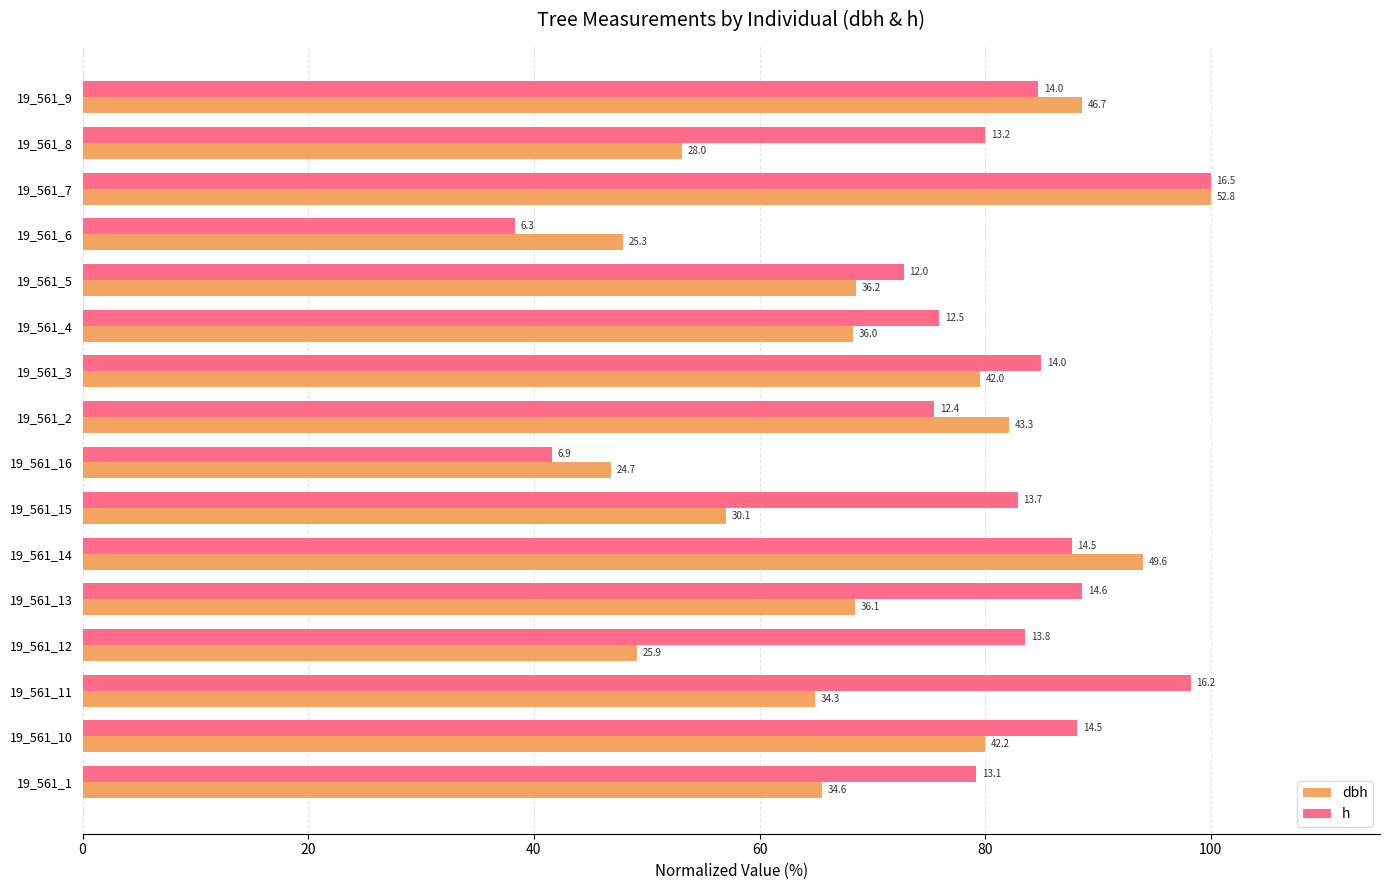

What position from the left is 19_561_11?

3